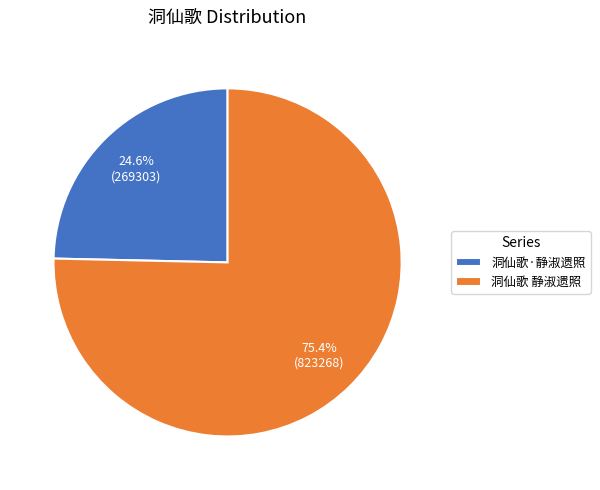

Do 洞仙歌 静淑遗照 and 洞仙歌·静淑遗照 together represent more than half of the pie?

Yes